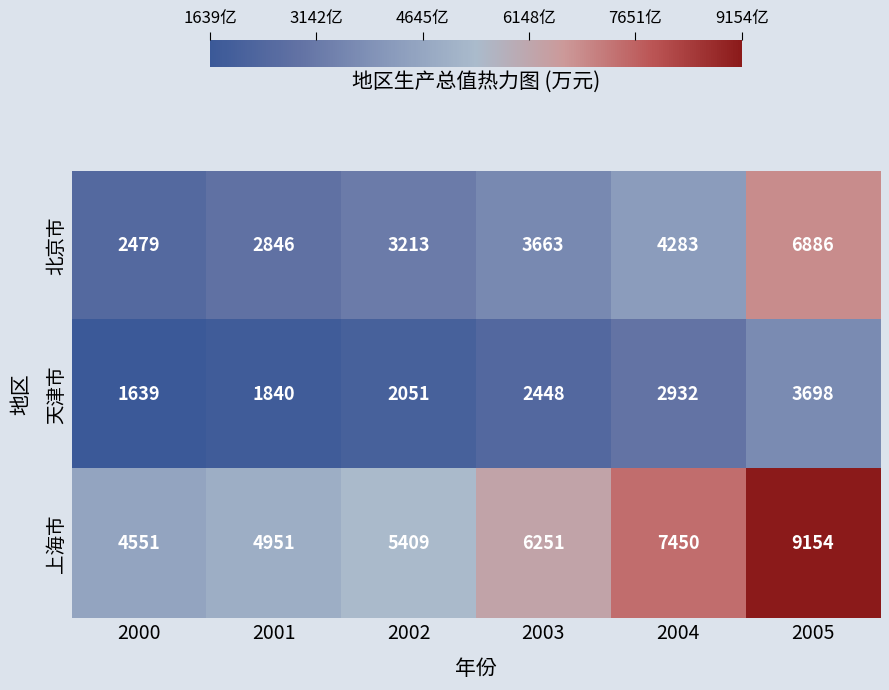

At which label is 上海市 closest to 6852?

2004